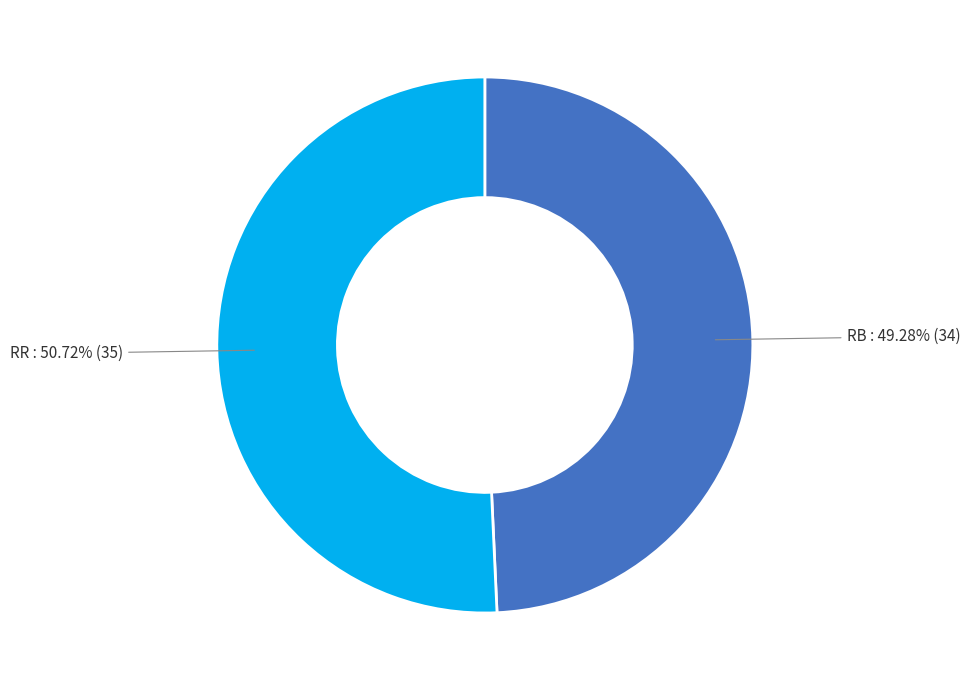

True or false: RR accounts for 36% of the total.

False